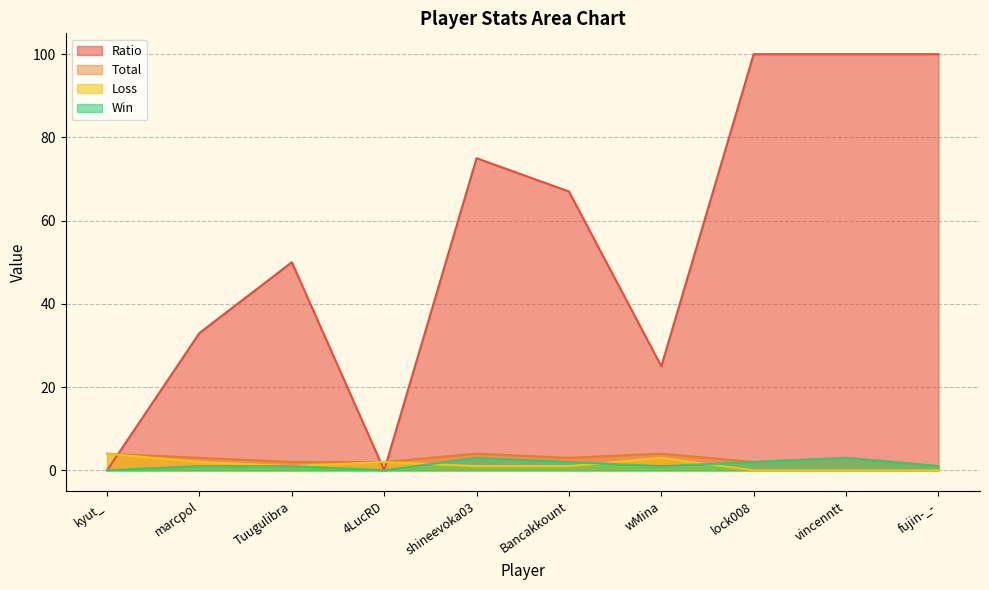

Which series has the widest spread of values?

Ratio